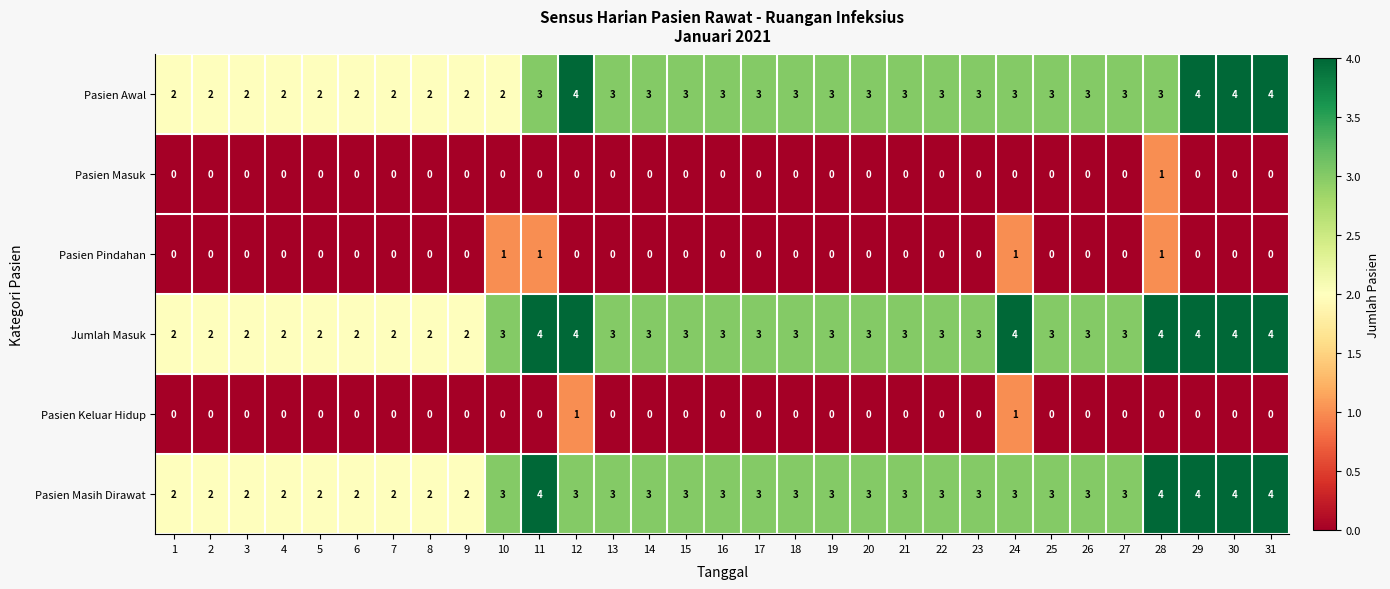

Is it true that Pasien Masih Dirawat equals 4 at 5?

False